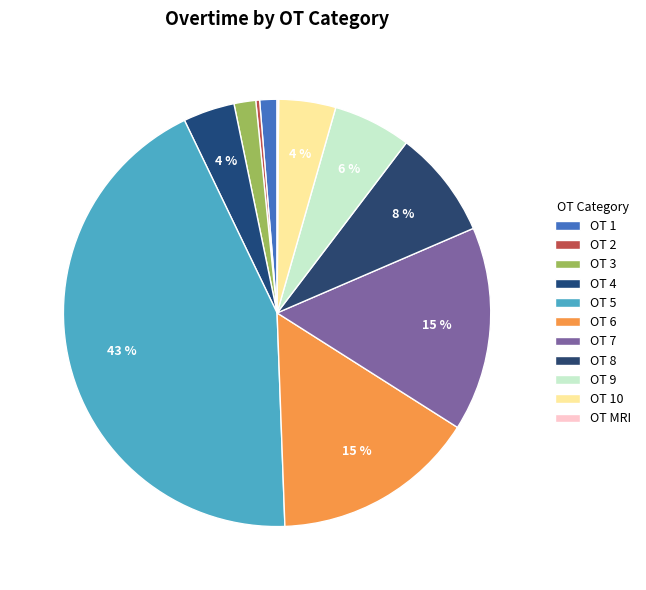

What is the smallest slice in the pie chart?

MRI